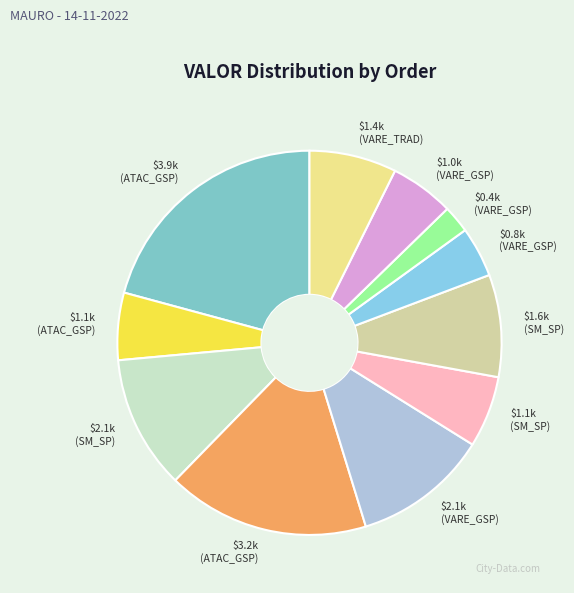

Which slice is the largest?

$3.9k (ATAC_GSP)